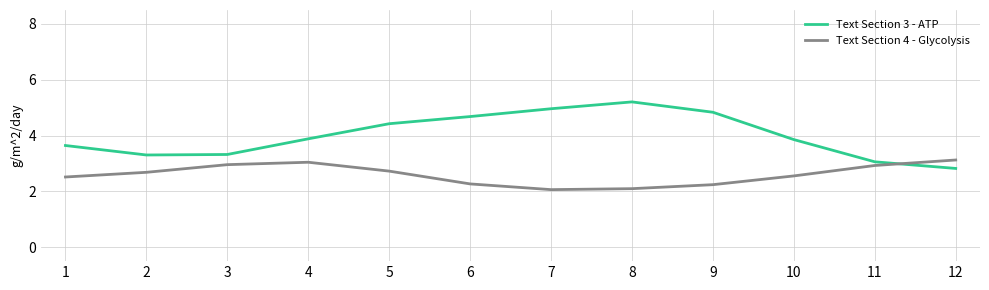

At which category does the chart reach its peak across all series?

8